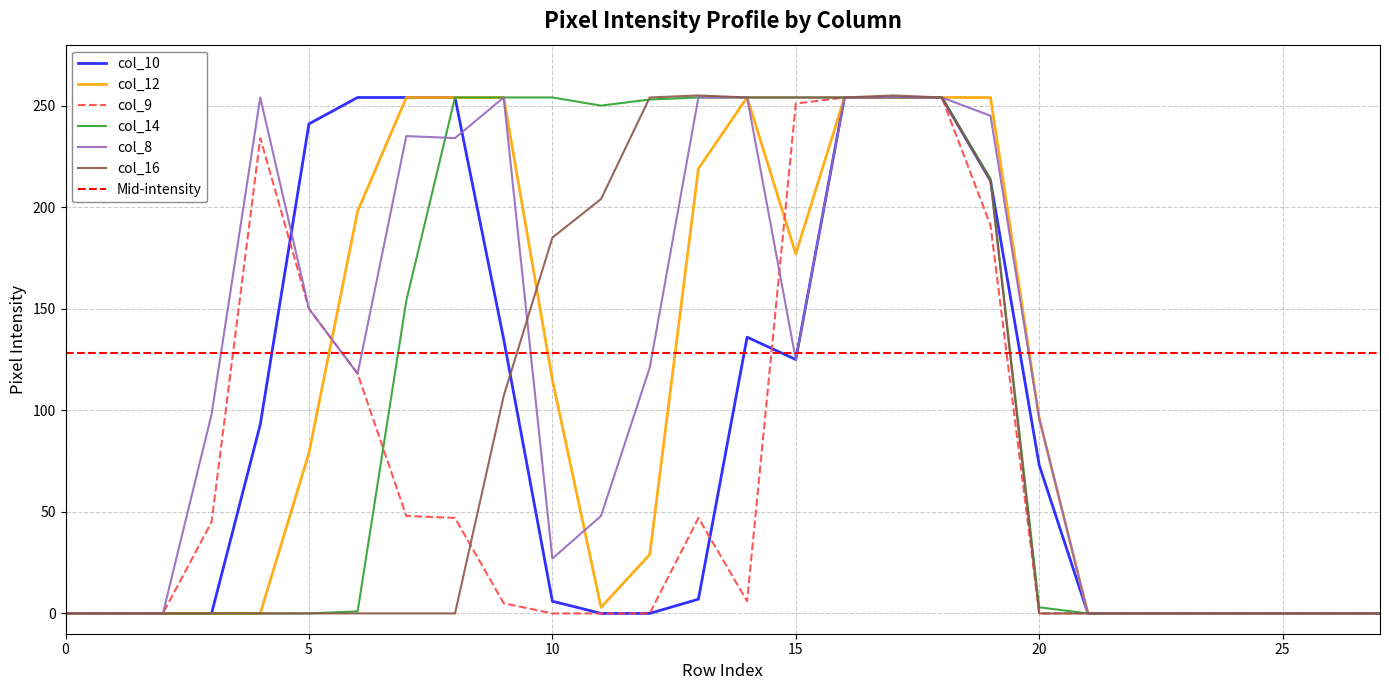

Is the value of col_14 at 8 greater than the value of col_16 at 20?

Yes